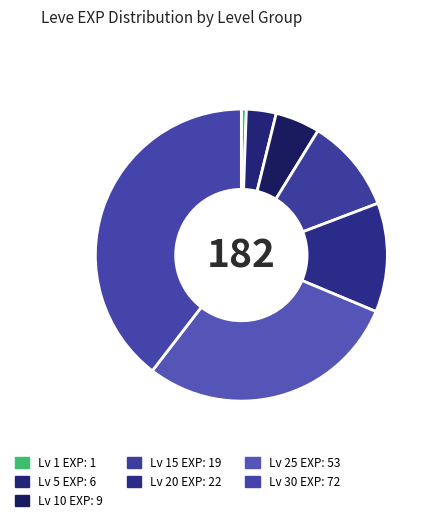

Count the number of slices in the pie.

7